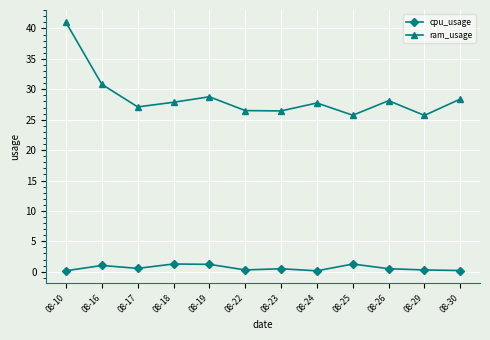

What is the difference between the ram_usage values at 08-26 and 08-10?

12.9